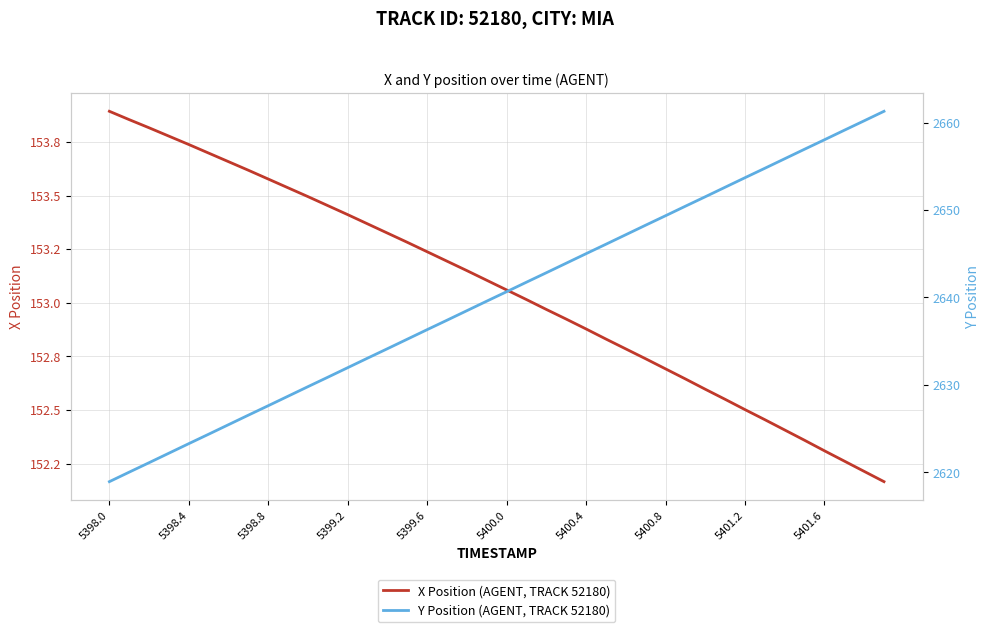

What is the value of the X Position point at the 7th from the left?

153.7